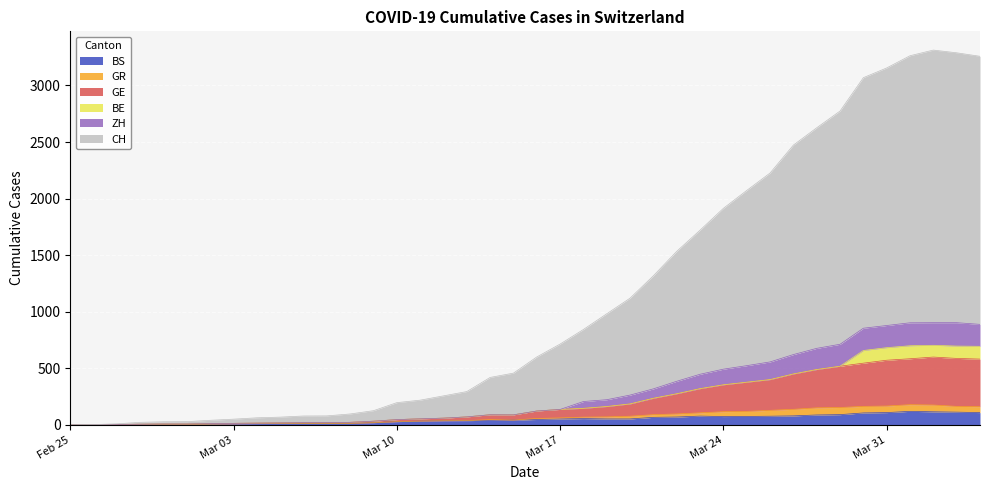

What is the label of the 19th point from the right?

Mar 17